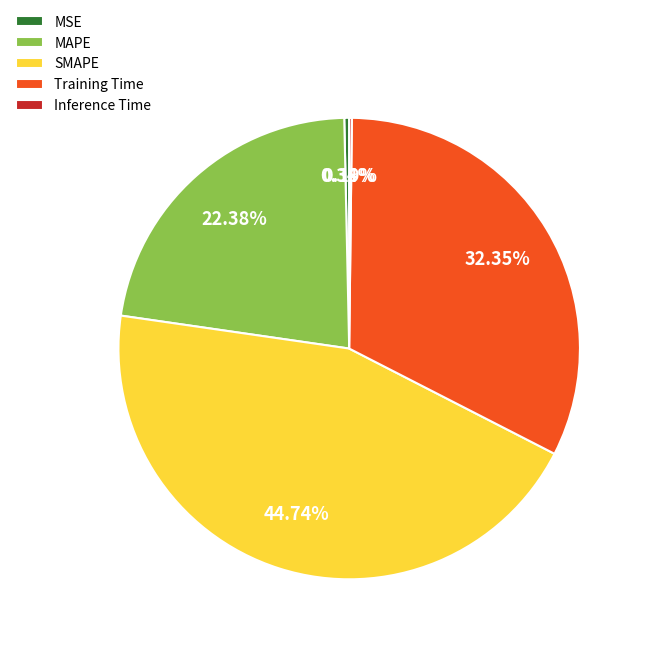

Is it true that MSE is 0% of the pie?

True